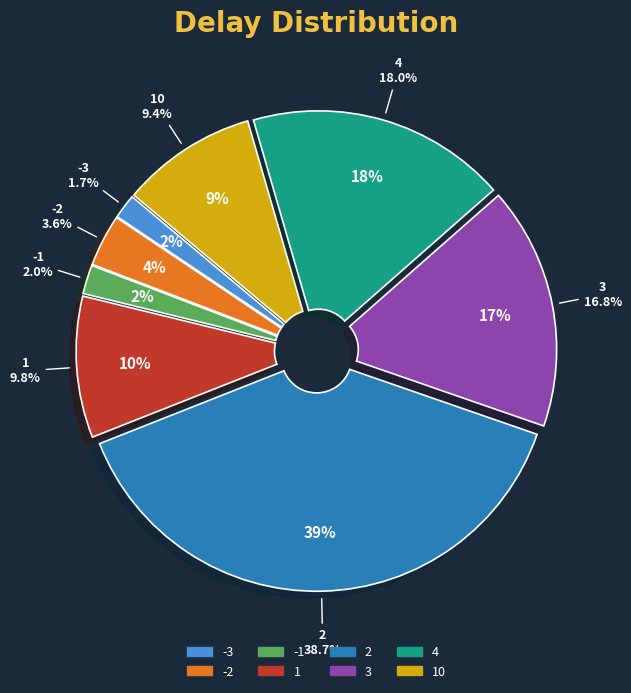

To the nearest percent, what is the combined percentage of -3 and 10?

11%